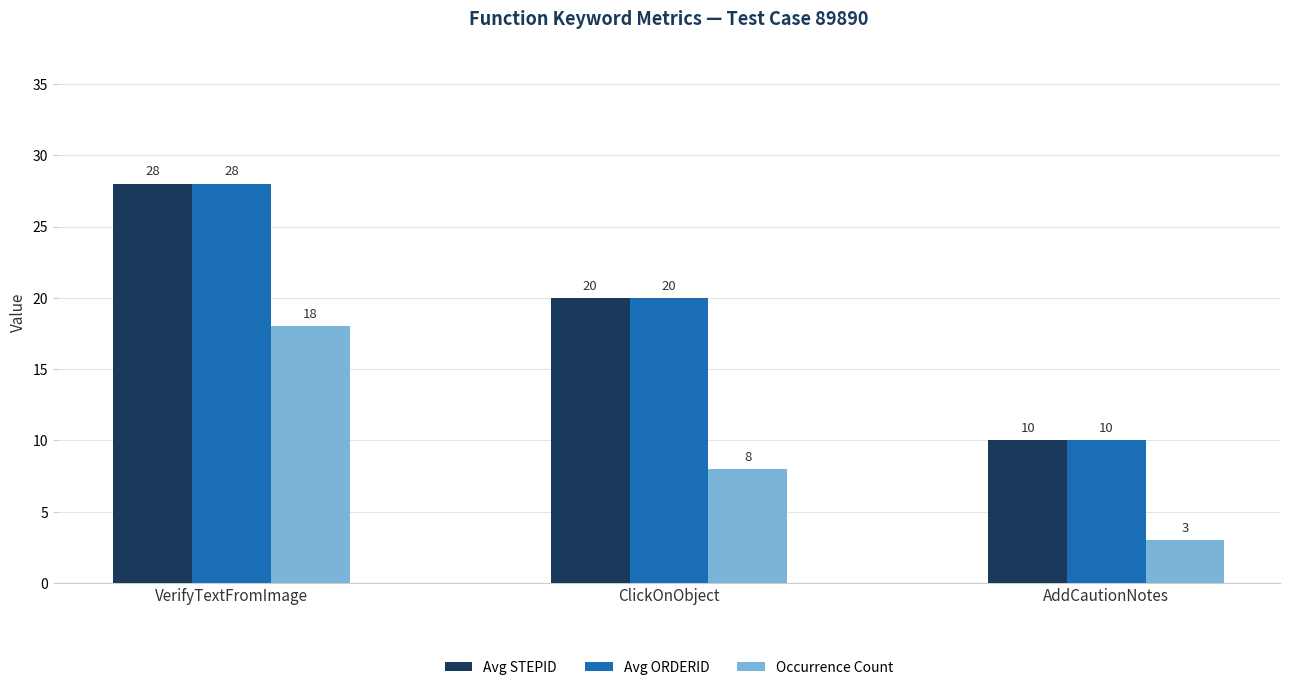

What is the lowest value of the Avg STEPID series?

10